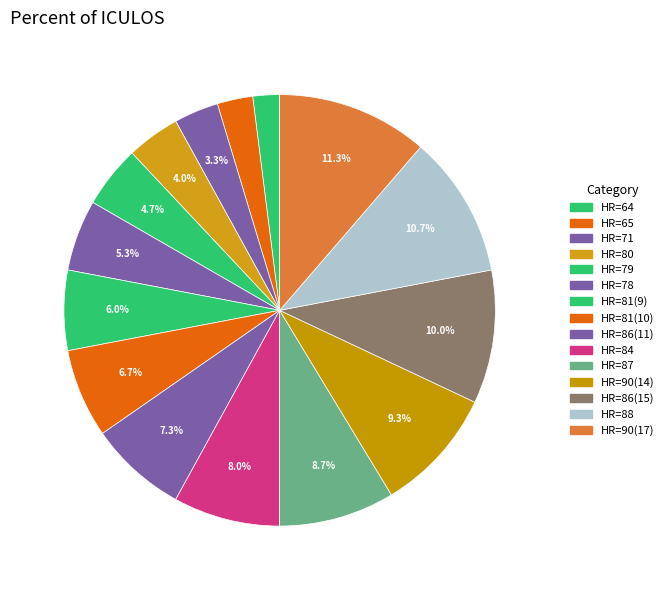

Is it true that HR=81(9) is 1% of the pie?

False